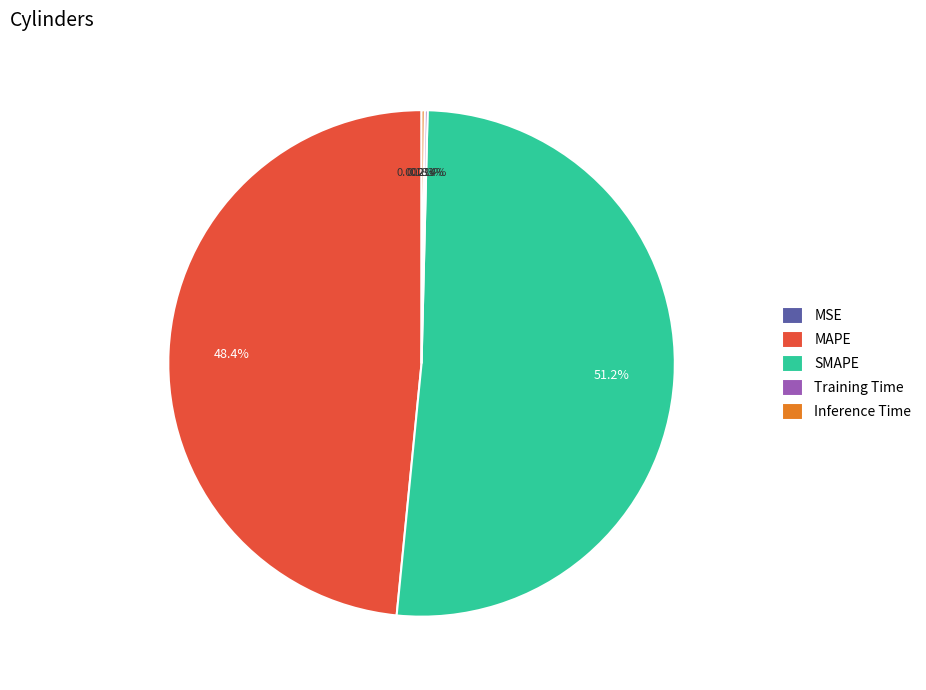

To the nearest percent, what is the combined percentage of SMAPE and MAPE?

100%